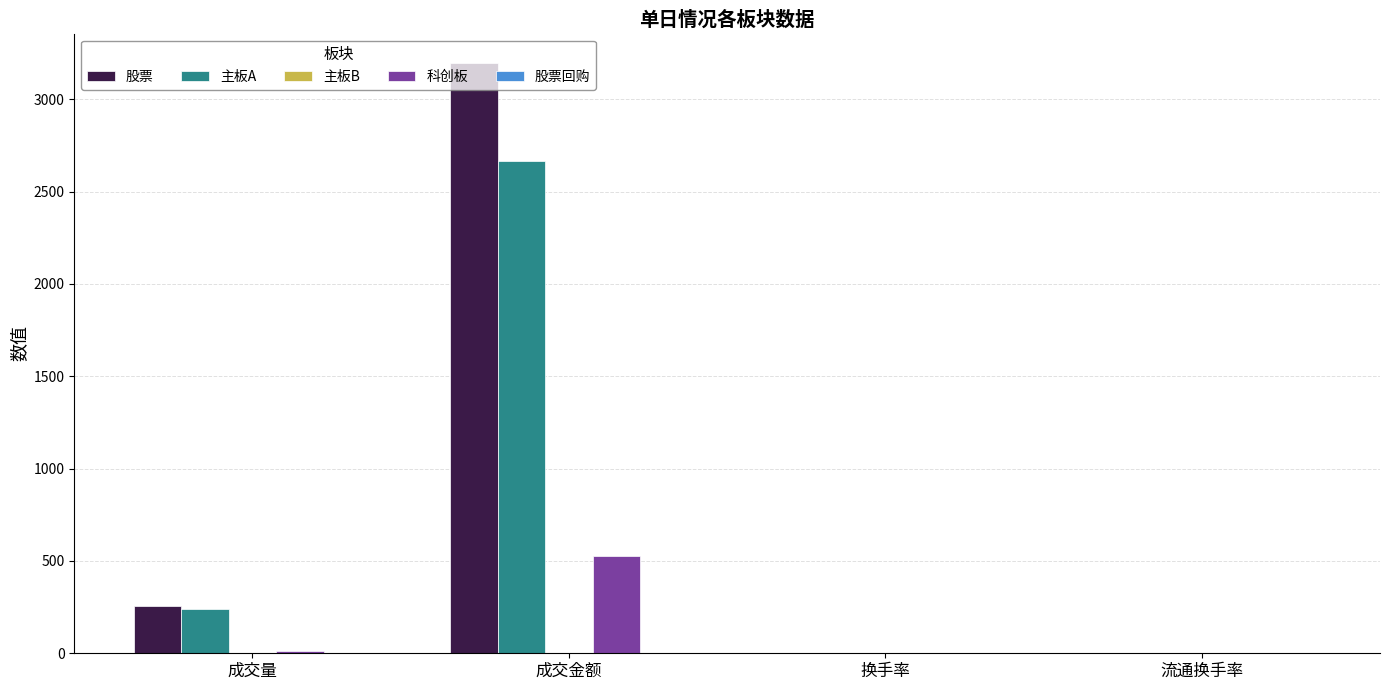

What is the greatest value displayed?

3195.5